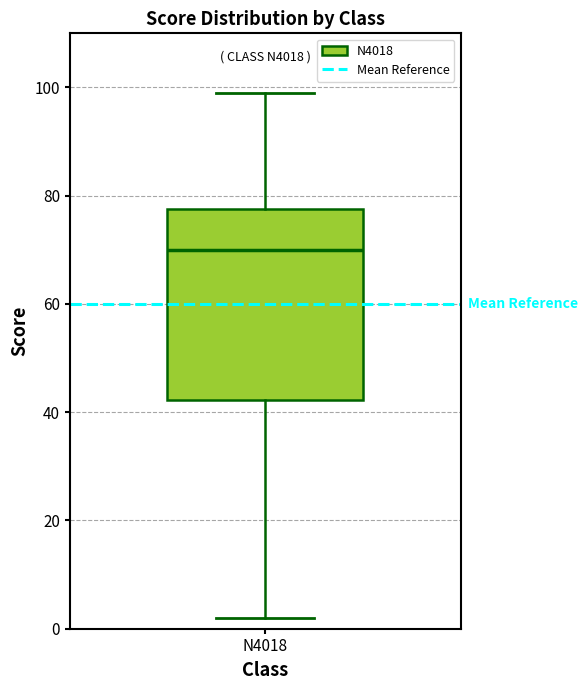

Transcribe this box plot: give where the median line is, the range the box spans, and where the two whiskers end, as read against the y-axis. The values are not printed on the chart, so give them approximately, as read against the axis.

median 70, box 42 to 78, whiskers 2 to 100